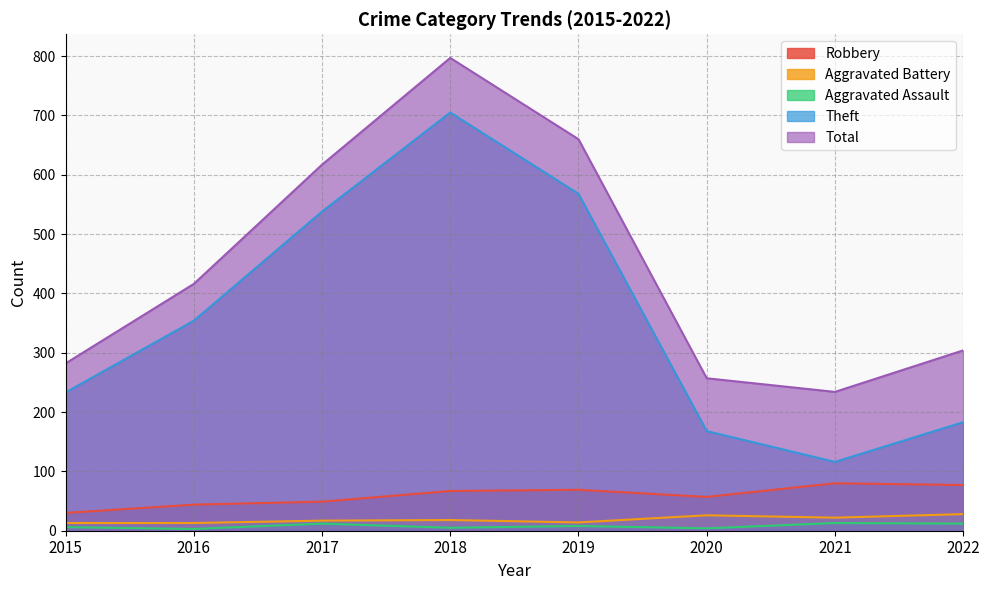

How many lines are shown in the chart?

5